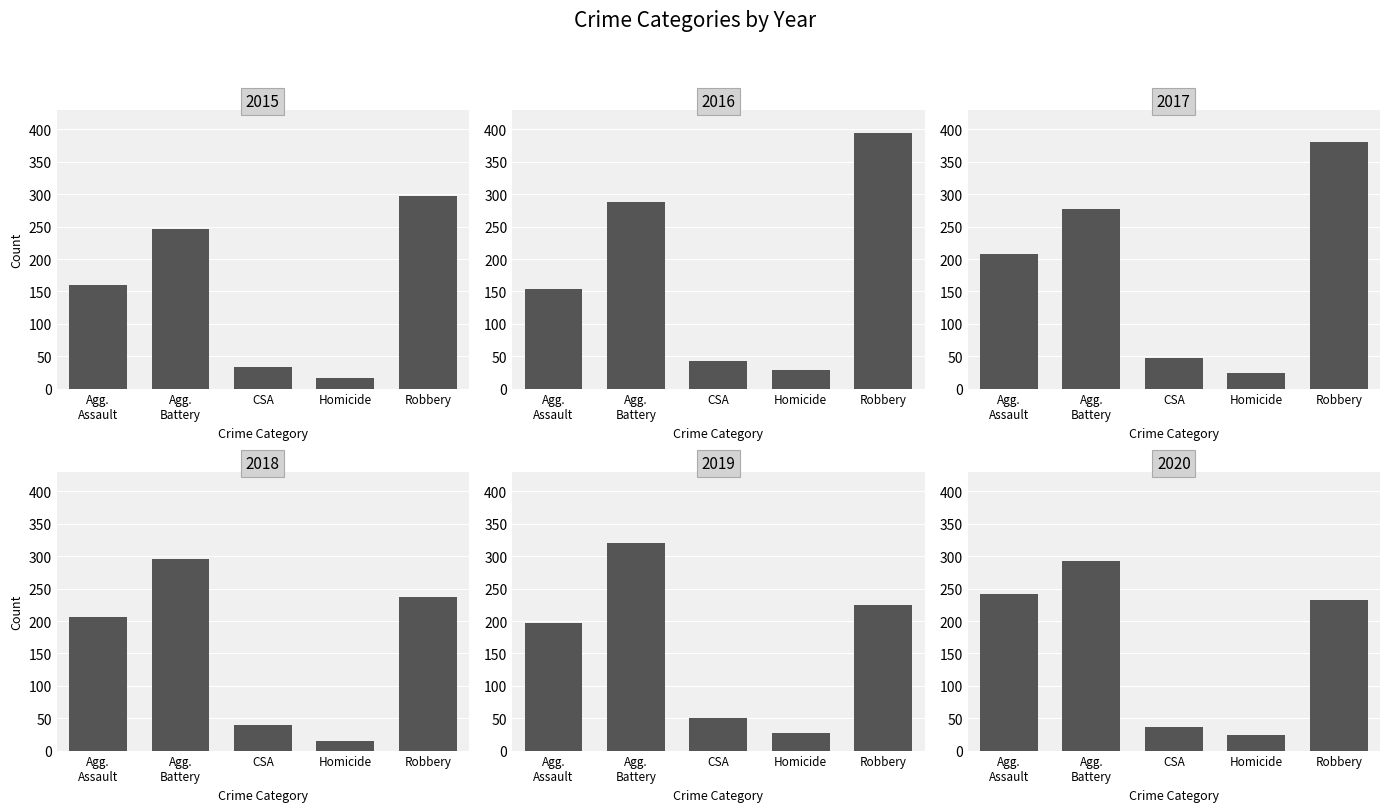

What is the average value of the 2015 series?

151